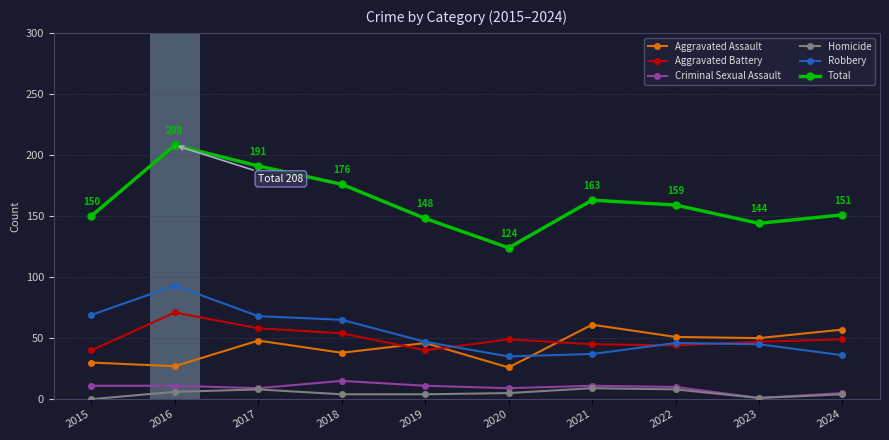

What are all the series names shown in the legend?

Aggravated Assault, Aggravated Battery, Criminal Sexual Assault, Homicide, Robbery, Total